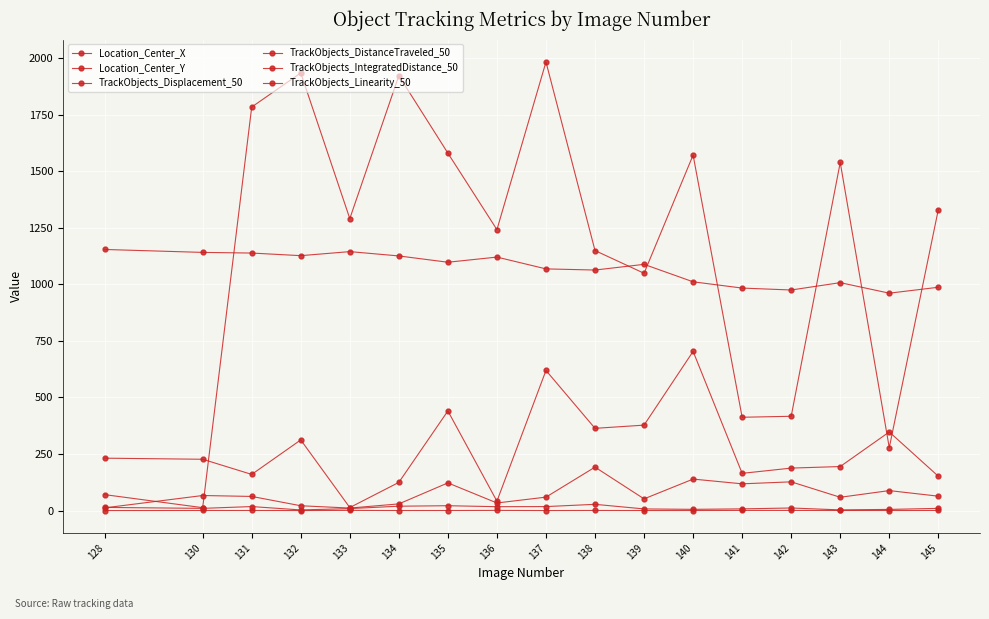

What is the difference between the maximum and second lowest values in the TrackObjects_DistanceTraveled_50 series?

24.6